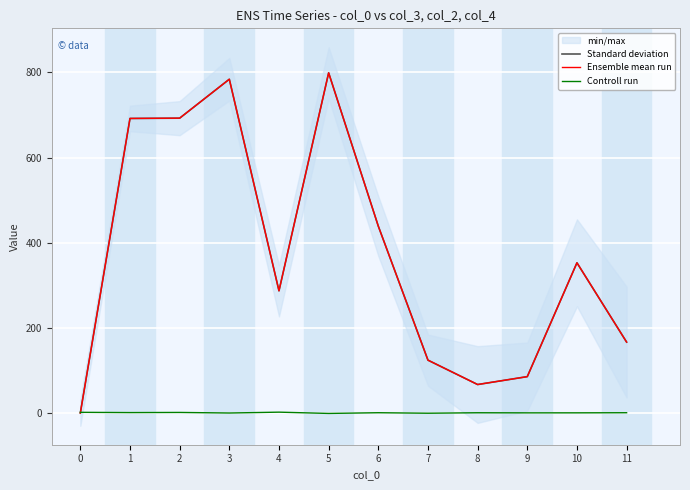

True or false: Standard deviation has a value of 1173.8 at 2.

False